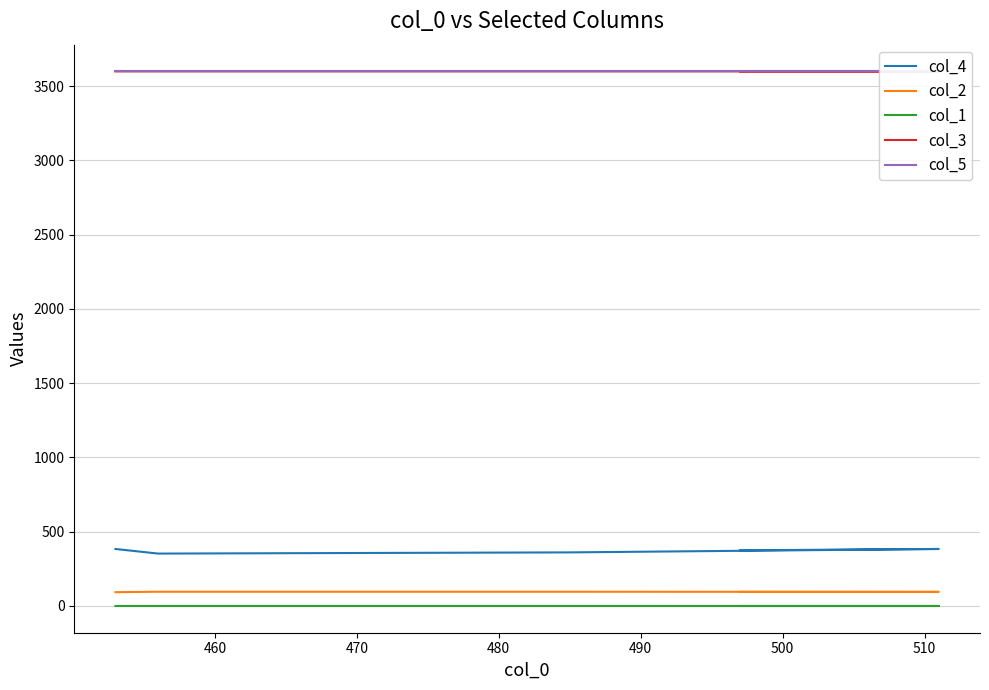

What is the value of the col_4 point at the 5th from the left?

375.0